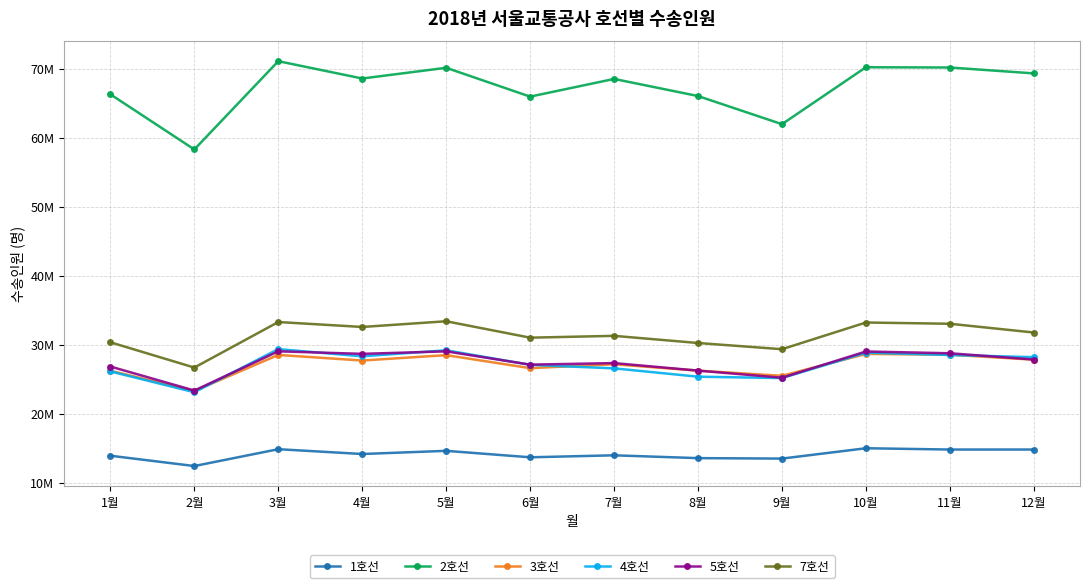

Where is the first local maximum for 4호선?

3월